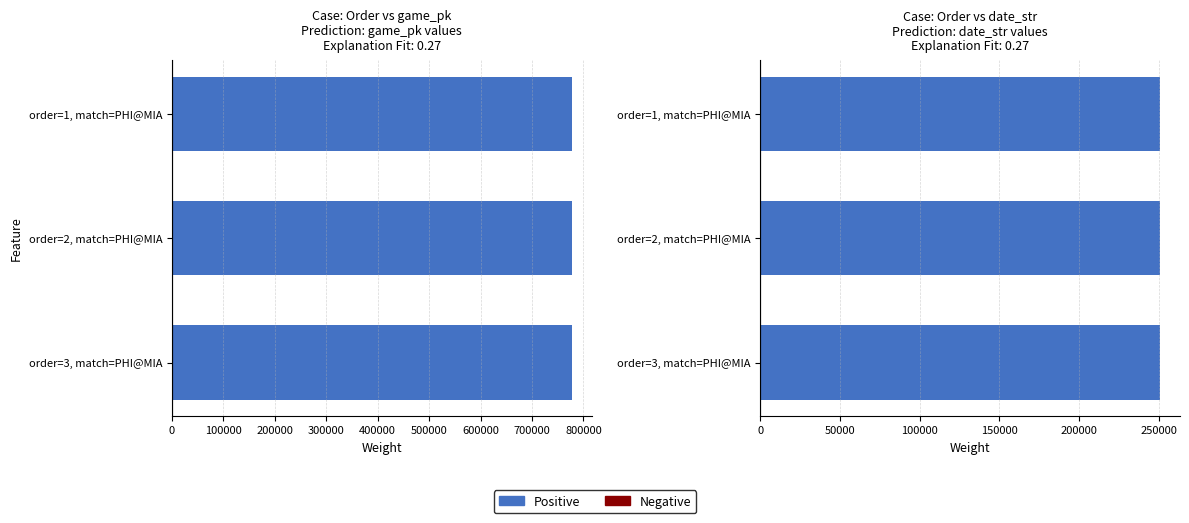

How many groups of bars are there?

3